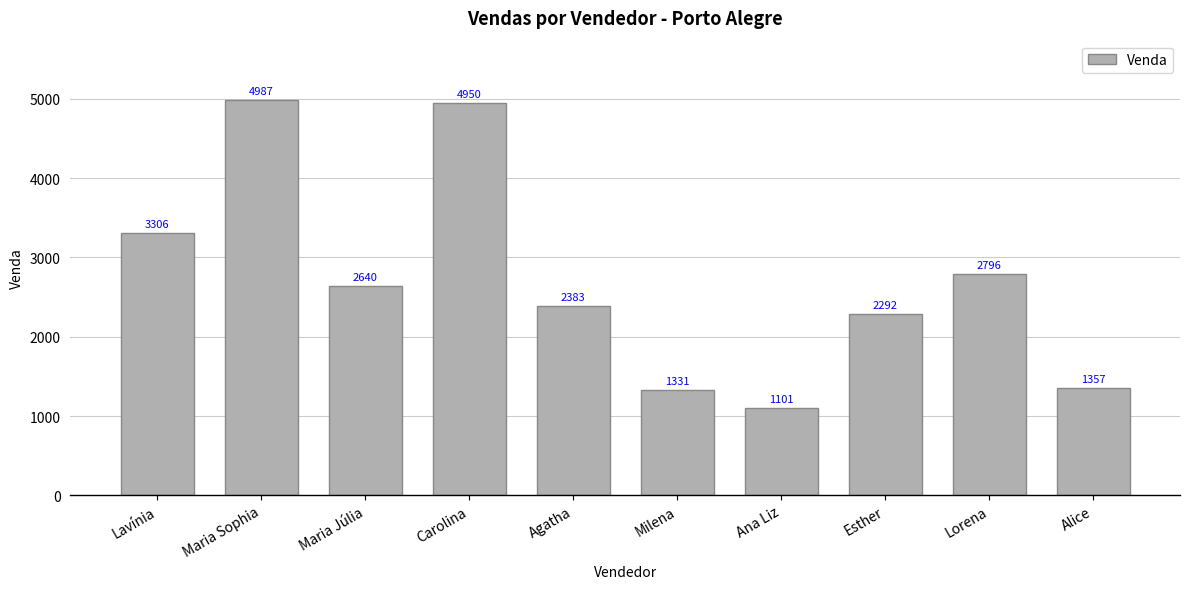

How many distinct data groups are displayed?

1